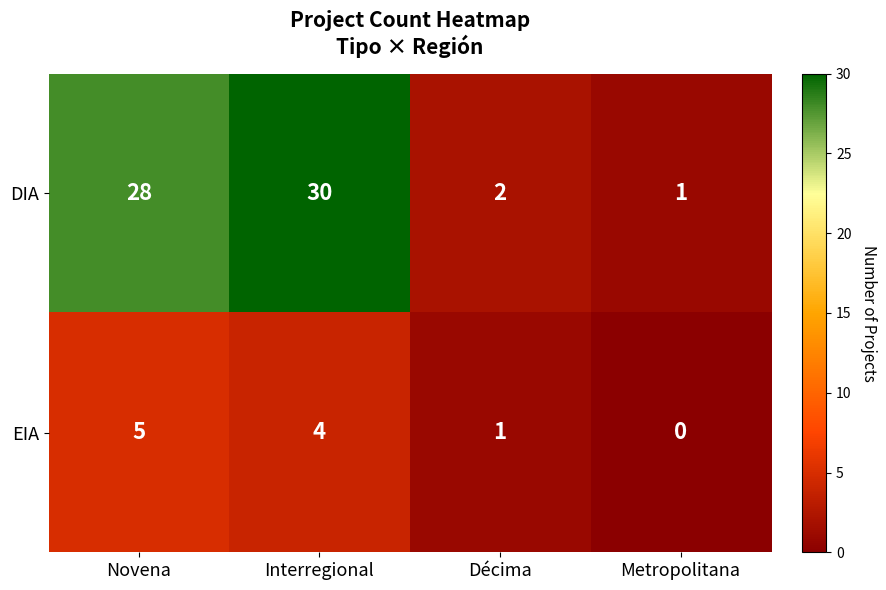

What is the sum of all DIA values?

61